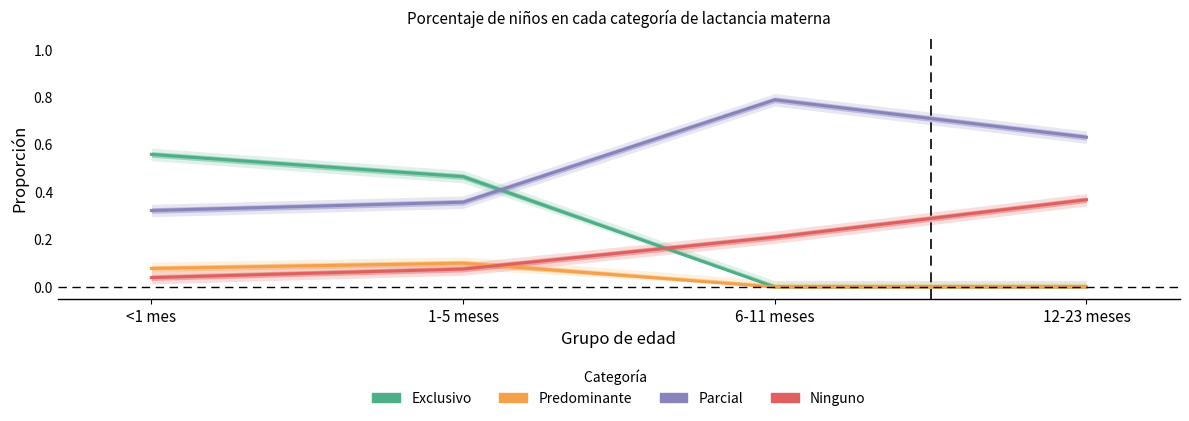

The Parcial series shows 0.5 at <1 mes. True or false?

False